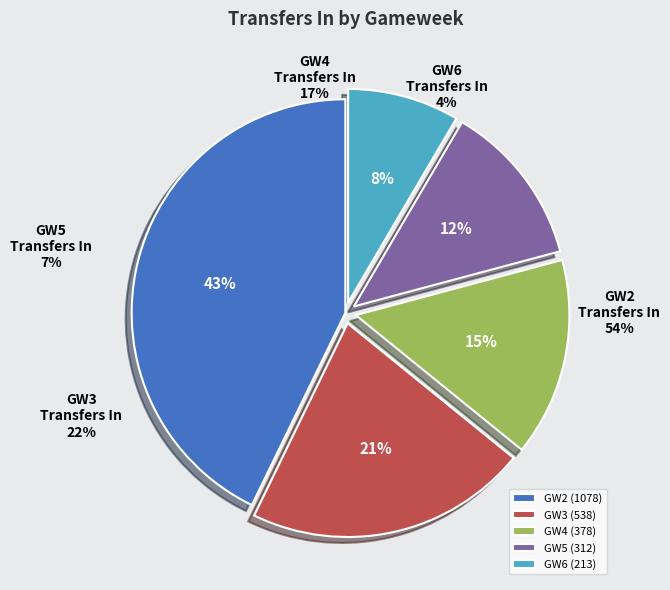

Do Round 1-10 and Round 11-20 together represent more than half of the pie?

Yes